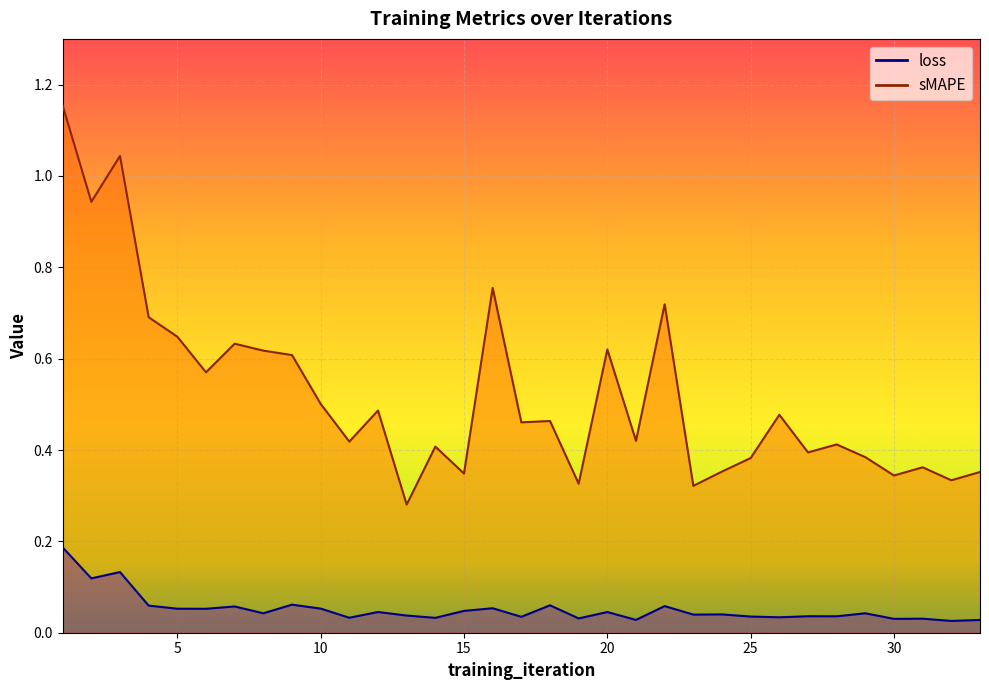

How many interior local peaks does the loss series have?

12